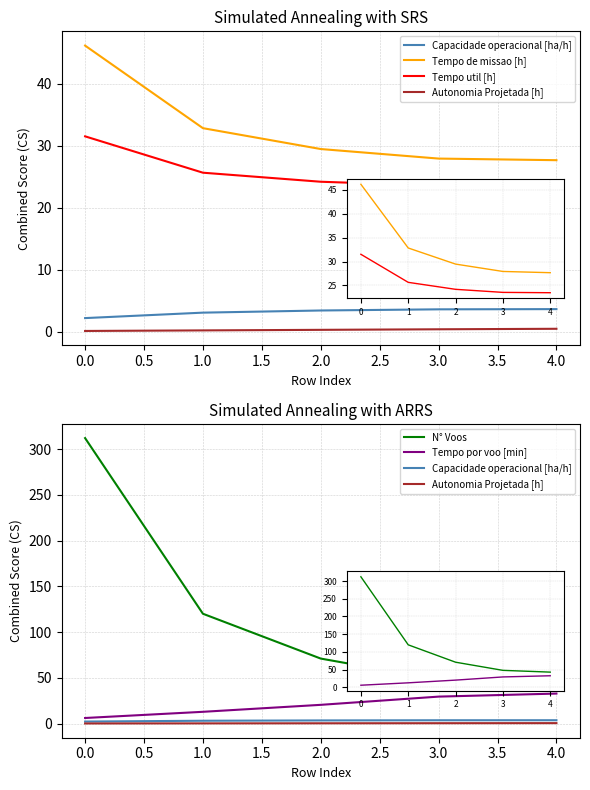

What is the minimum value for Tempo por voo [min]?

6.1